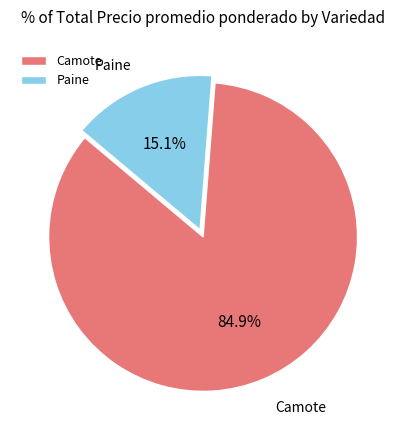

Rank the categories by value from highest to lowest.

Camote, Paine